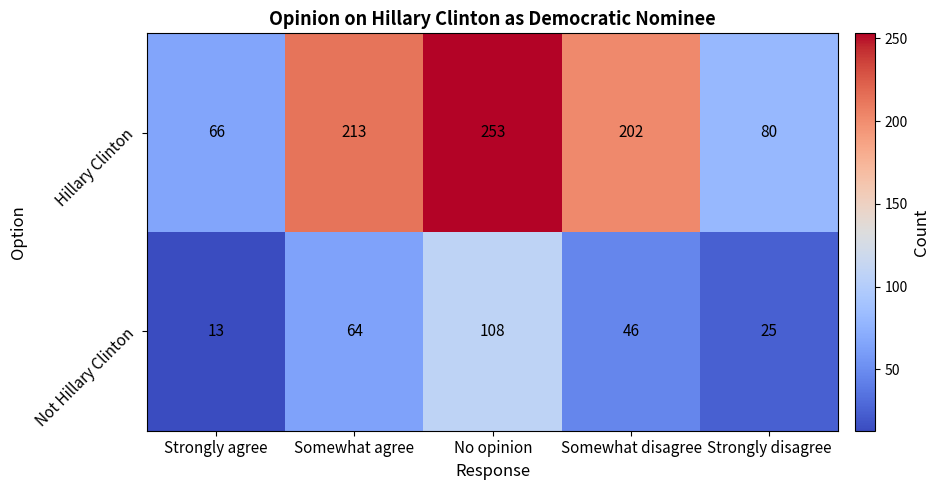

What is the greatest value displayed?

253